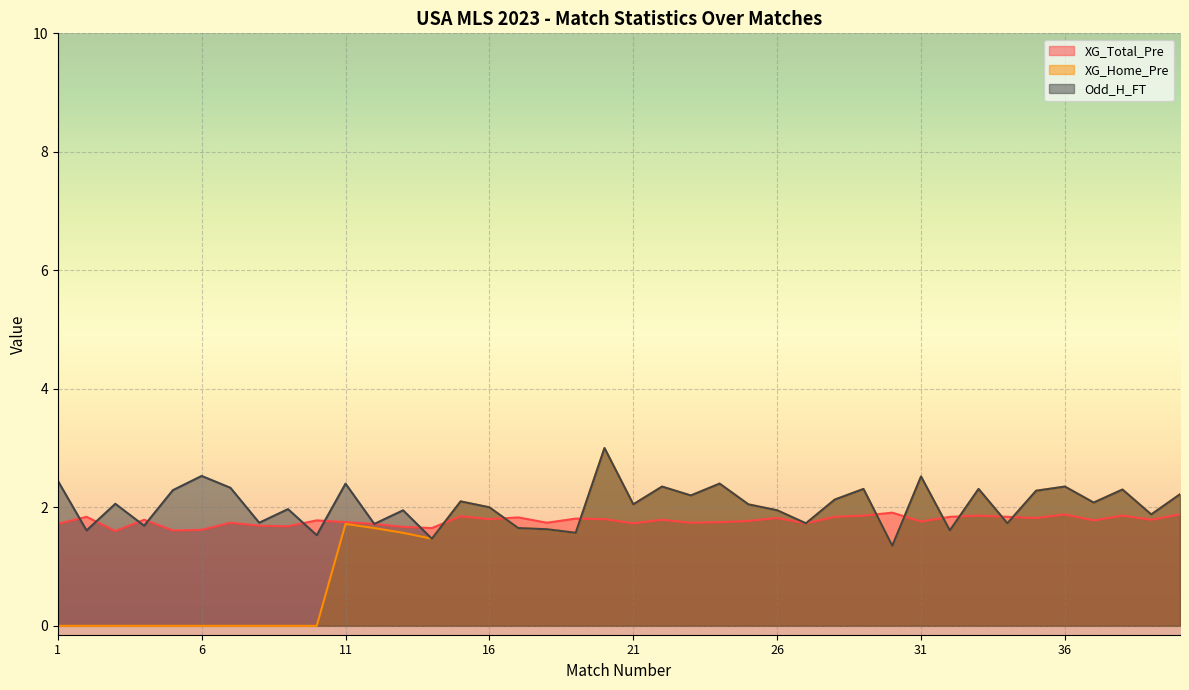

What is the difference between the maximum and minimum values in the XG_Home_Pre series?

3.0